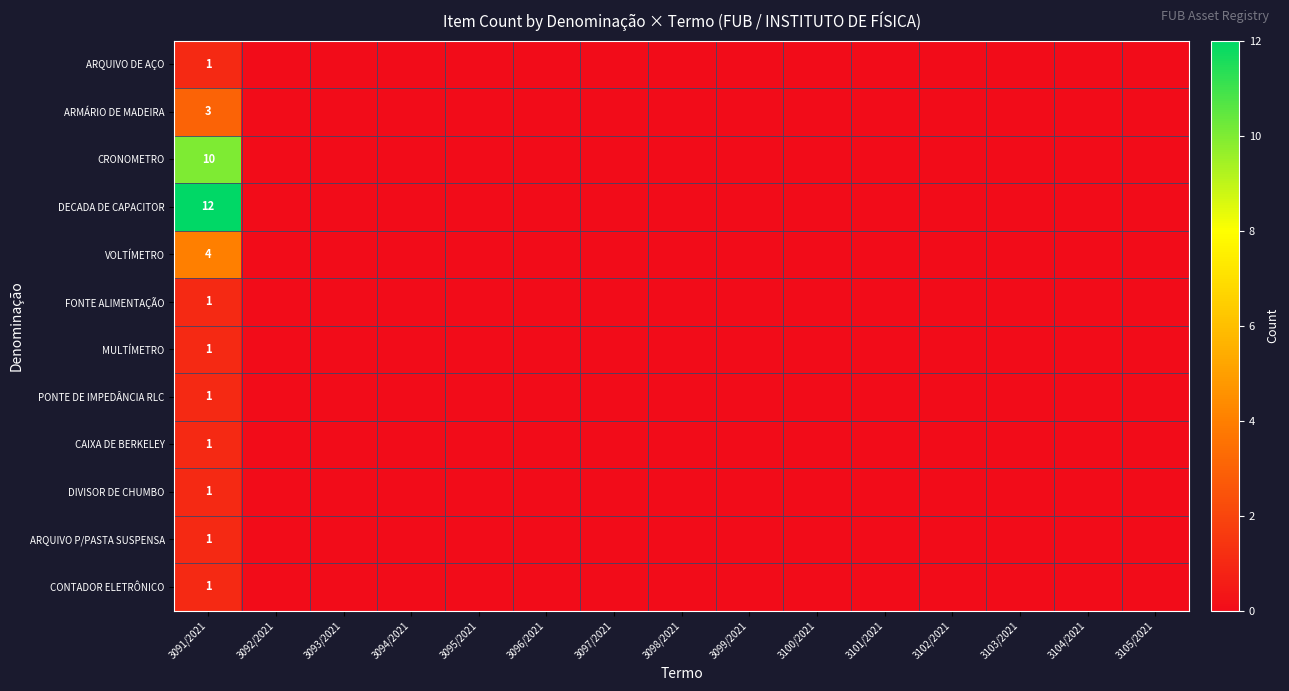

Which label corresponds to the largest value in the chart?

3091/2021